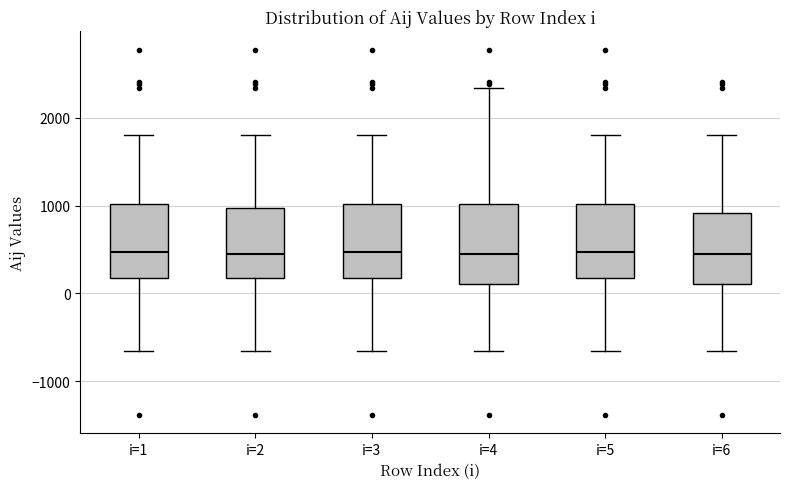

Where does the upper whisker of the box for i=4 end on the y-axis? The values are not printed on the chart, so give them approximately, as read against the axis.

2300